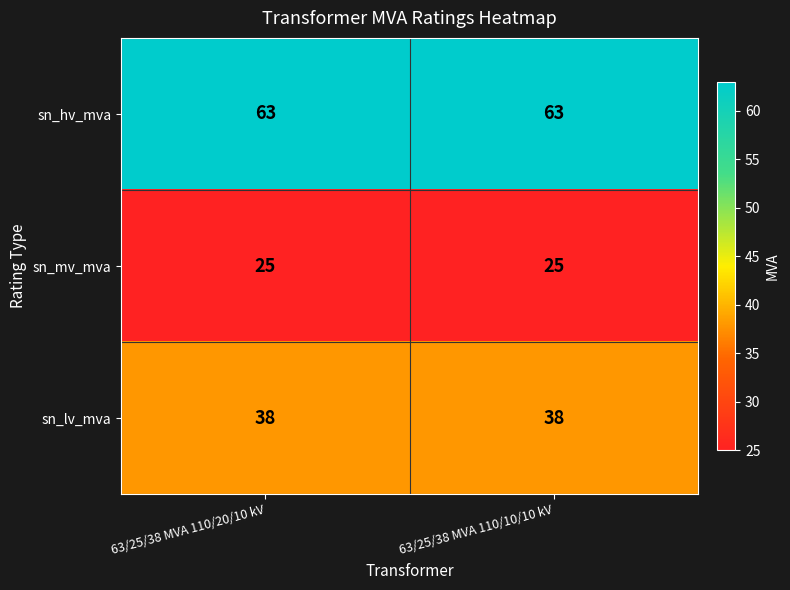

Which series has the largest total across all categories?

sn_hv_mva